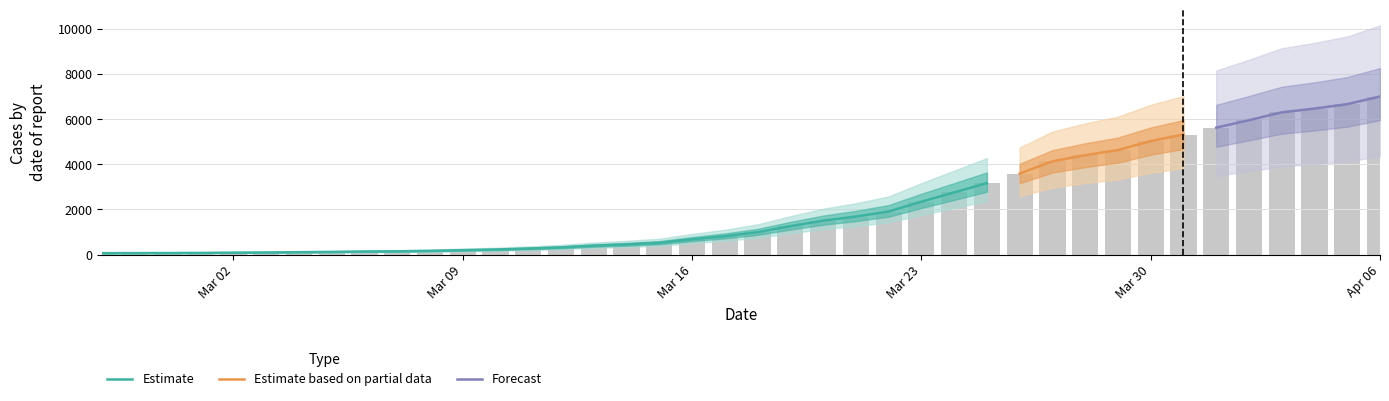

What value does the data have at 2020-03-12, to the nearest 10?

320